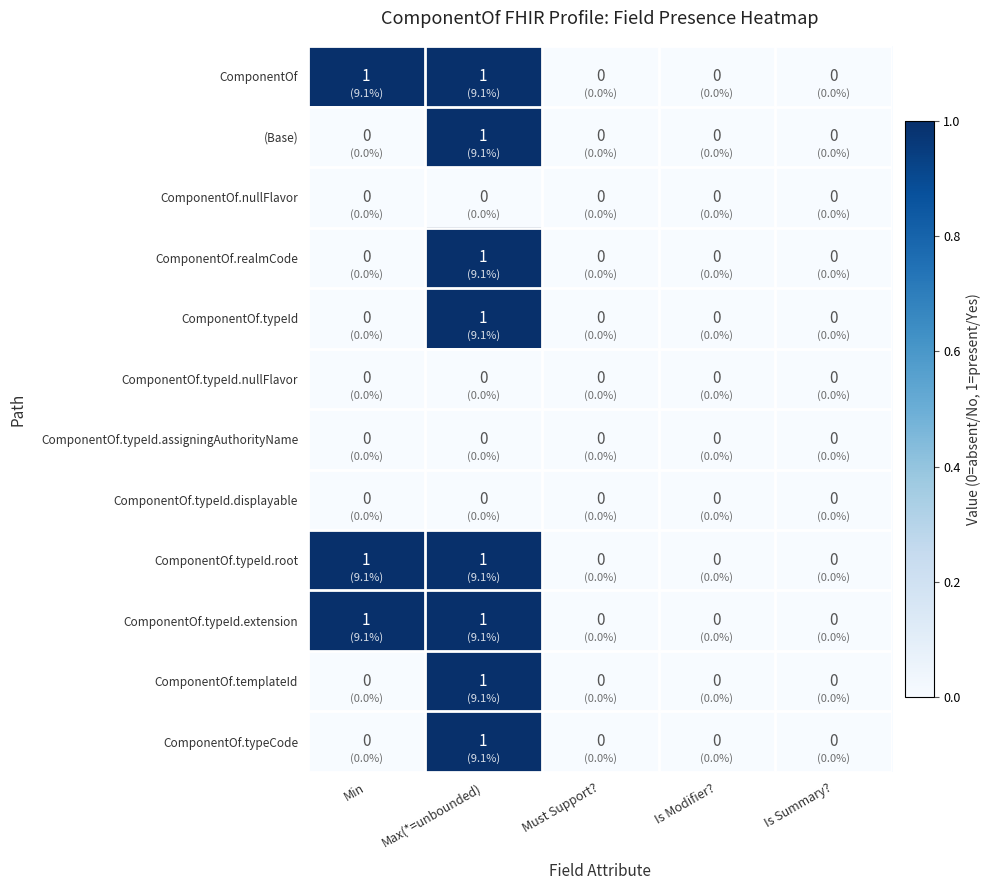

True or false: ComponentOf.typeId.extension has a value of 0 at Max(*=unbounded).

False